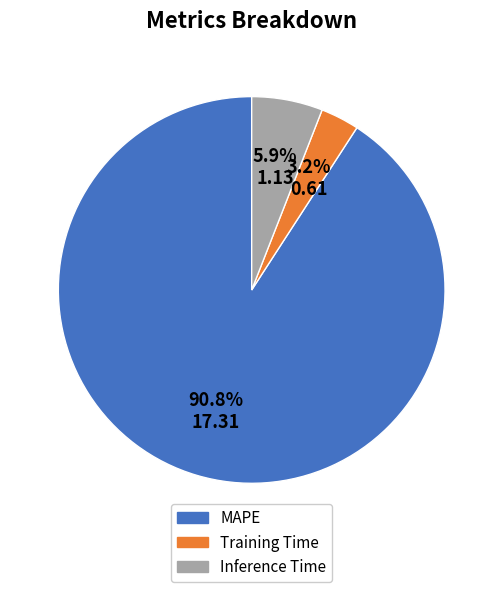

What percentage do Inference Time and MAPE together represent?

96.8%